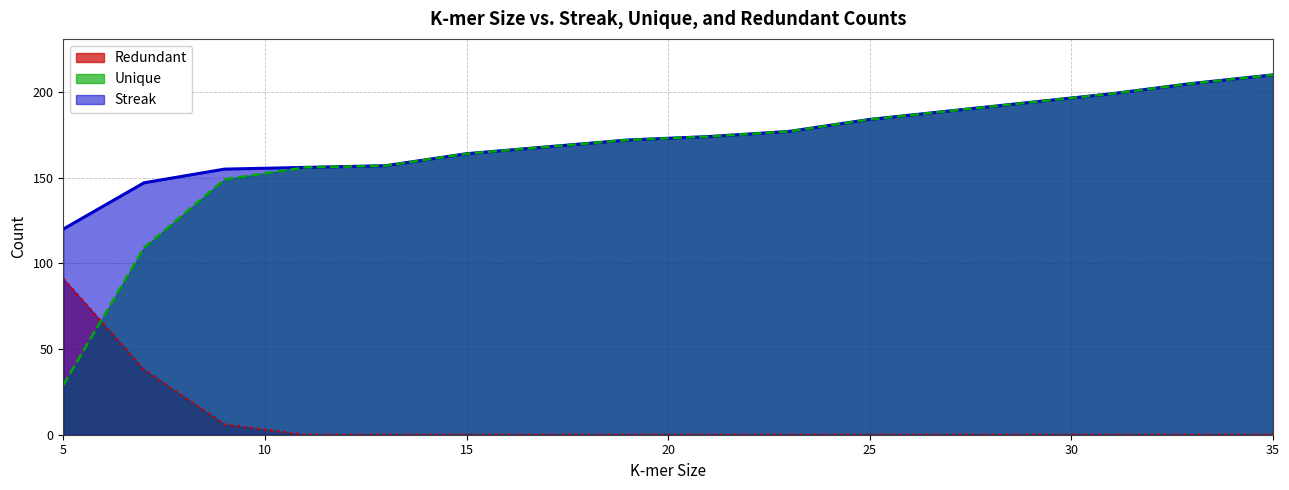

Reading left to right, list all the values displayed in this chart.

Streak: 5=120	7=147	9=155	11=156	13=157	15=164	17=168	19=172	21=174	23=177	25=184	27=189	29=194	31=199	33=205	35=210
Unique: 5=29	7=109	9=149	11=156	13=157	15=164	17=168	19=172	21=174	23=177	25=184	27=189	29=194	31=199	33=205	35=210
Redundant: 5=91	7=38	9=6	11=0	13=0	15=0	17=0	19=0	21=0	23=0	25=0	27=0	29=0	31=0	33=0	35=0